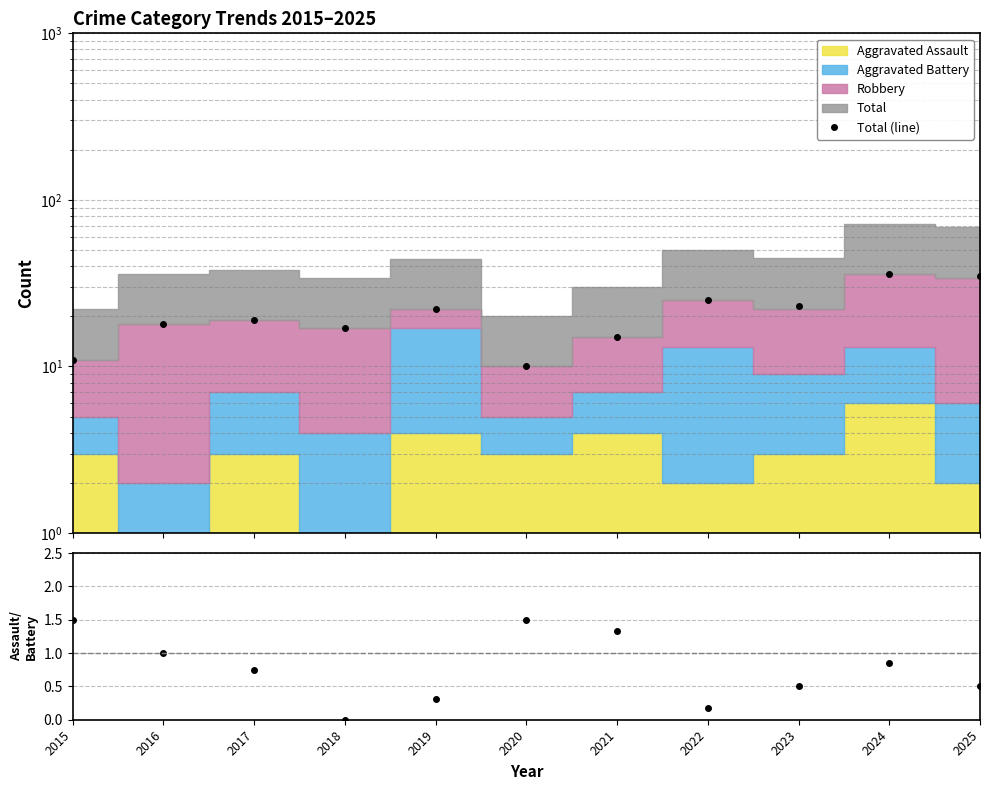

Which category has the highest value in the Total (line) series?

2024